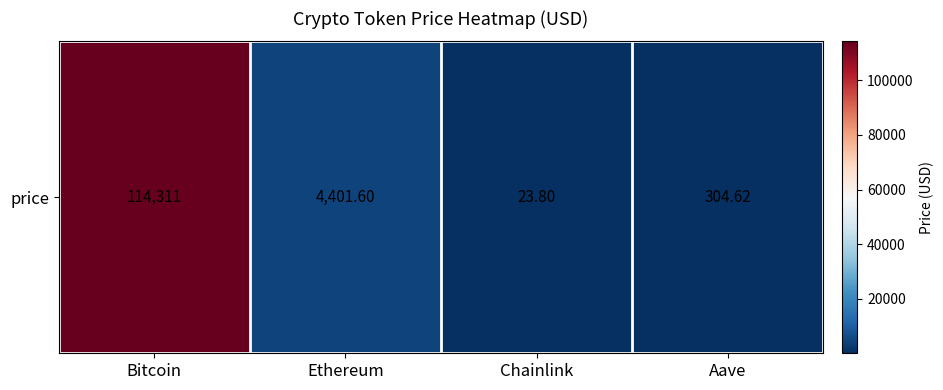

What is the difference between the values at Ethereum and Aave?

4097.0